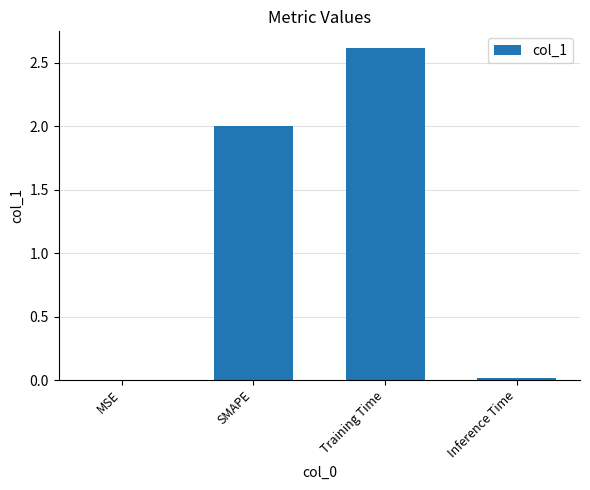

Which label corresponds to the largest value in the chart?

Training Time